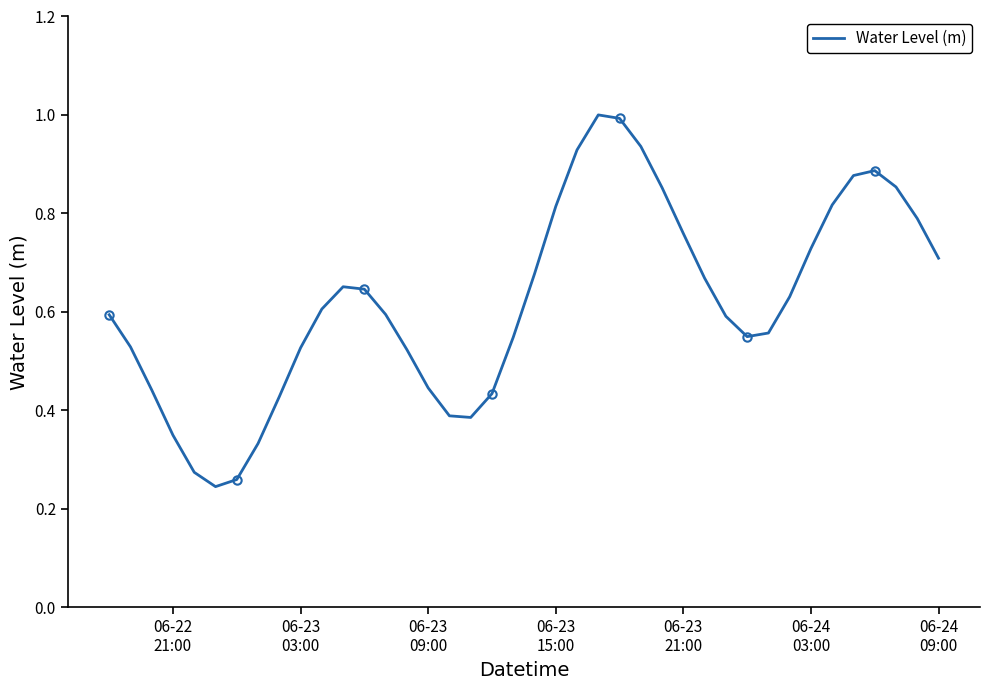

How many series are shown in this chart?

1